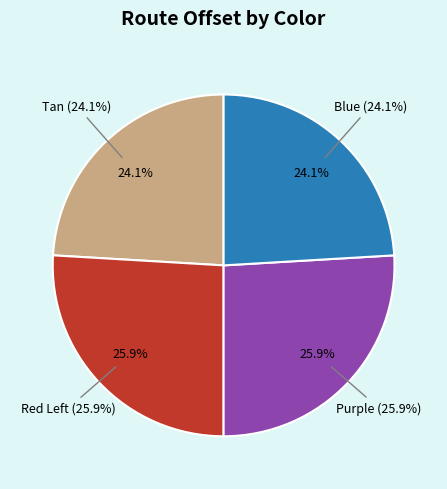

Is there a majority slice in this chart?

No